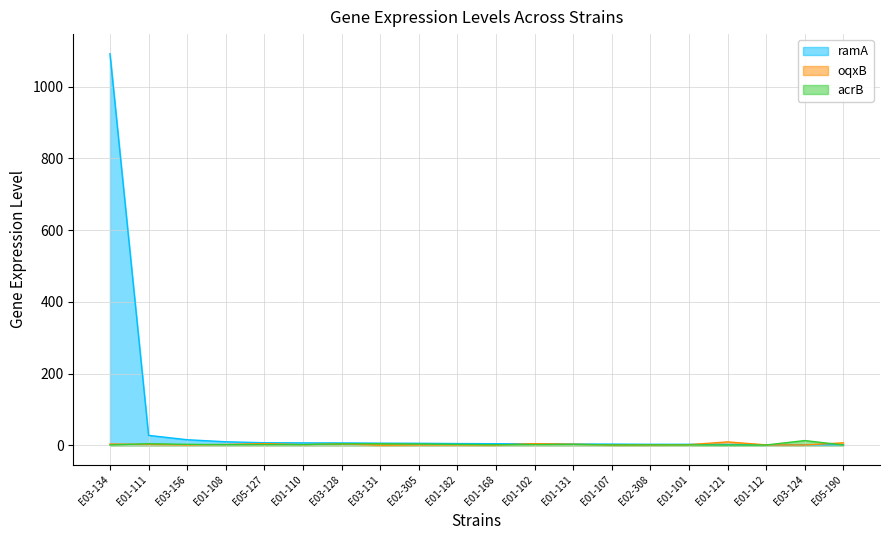

Reading right to left, list all the values displayed in this chart.

ramA: E05-190=1.1	E03-124=1.2	E01-112=1.2	E01-121=1.9	E01-101=2.4	E02-308=2.5	E01-107=3.0	E01-131=3.1	E01-102=3.7	E01-168=4.1	E01-182=4.5	E02-305=5.2	E03-131=5.6	E03-128=6.2	E01-110=6.4	E05-127=6.8	E01-108=9.6	E03-156=15.2	E01-111=27.4	E03-134=1092.4
oqxB: E05-190=6.5	E03-124=0.7	E01-112=0.8	E01-121=9.2	E01-101=1.4	E02-308=0.7	E01-107=0.5	E01-131=2.7	E01-102=4.3	E01-168=0.3	E01-182=0.8	E02-305=0.7	E03-131=0.0	E03-128=3.6	E01-110=1.5	E05-127=4.3	E01-108=2.2	E03-156=0.8	E01-111=2.3	E03-134=3.2
acrB: E05-190=0.5	E03-124=12.9	E01-112=0.5	E01-121=0.4	E01-101=0.8	E02-308=0.8	E01-107=0.8	E01-131=2.0	E01-102=1.6	E01-168=1.2	E01-182=2.3	E02-305=3.3	E03-131=4.0	E03-128=3.6	E01-110=1.6	E05-127=1.6	E01-108=1.3	E03-156=2.4	E01-111=4.0	E03-134=0.6